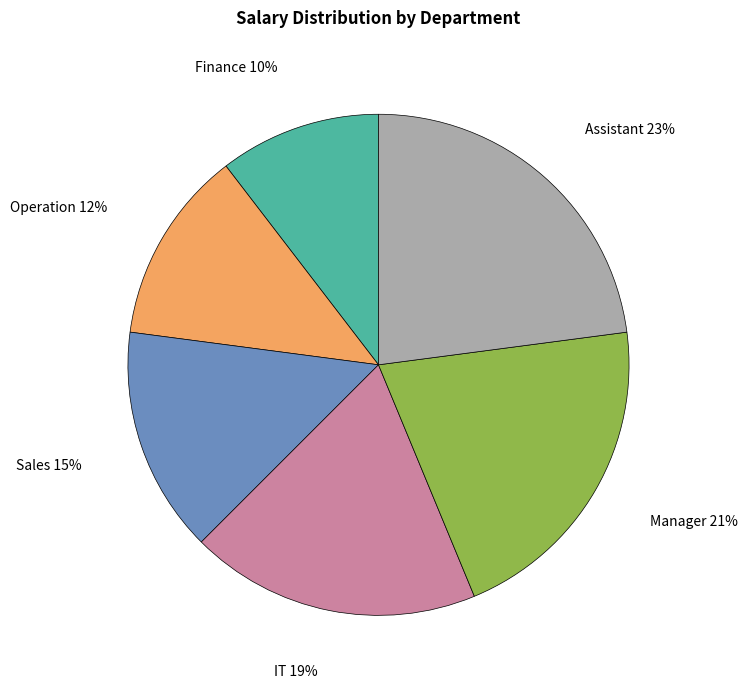

What is the largest slice in the pie chart?

Assistant